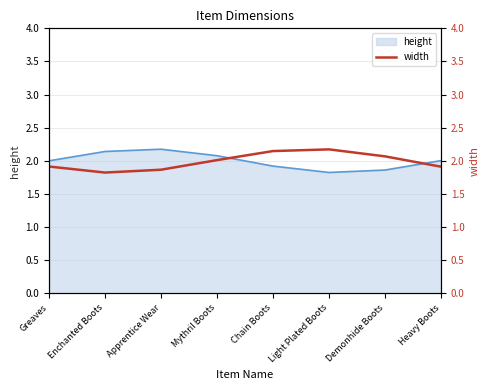

What is the average value?

2.0